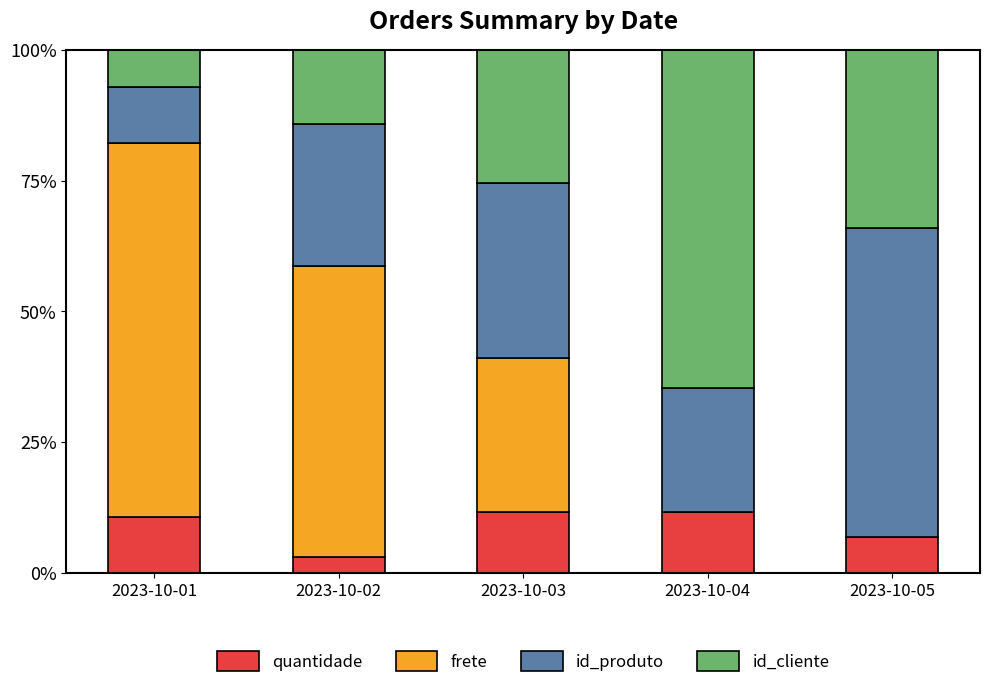

Are the bars horizontal?

No